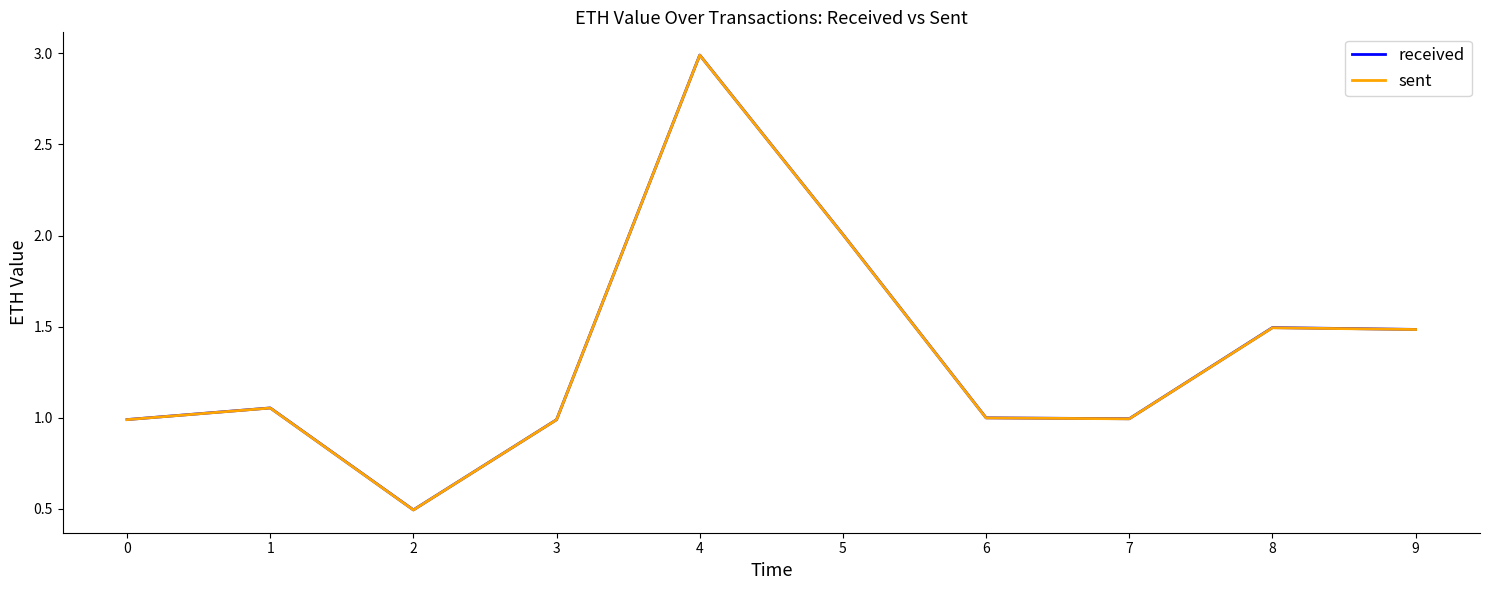

What is the highest value of the sent series?

3.0